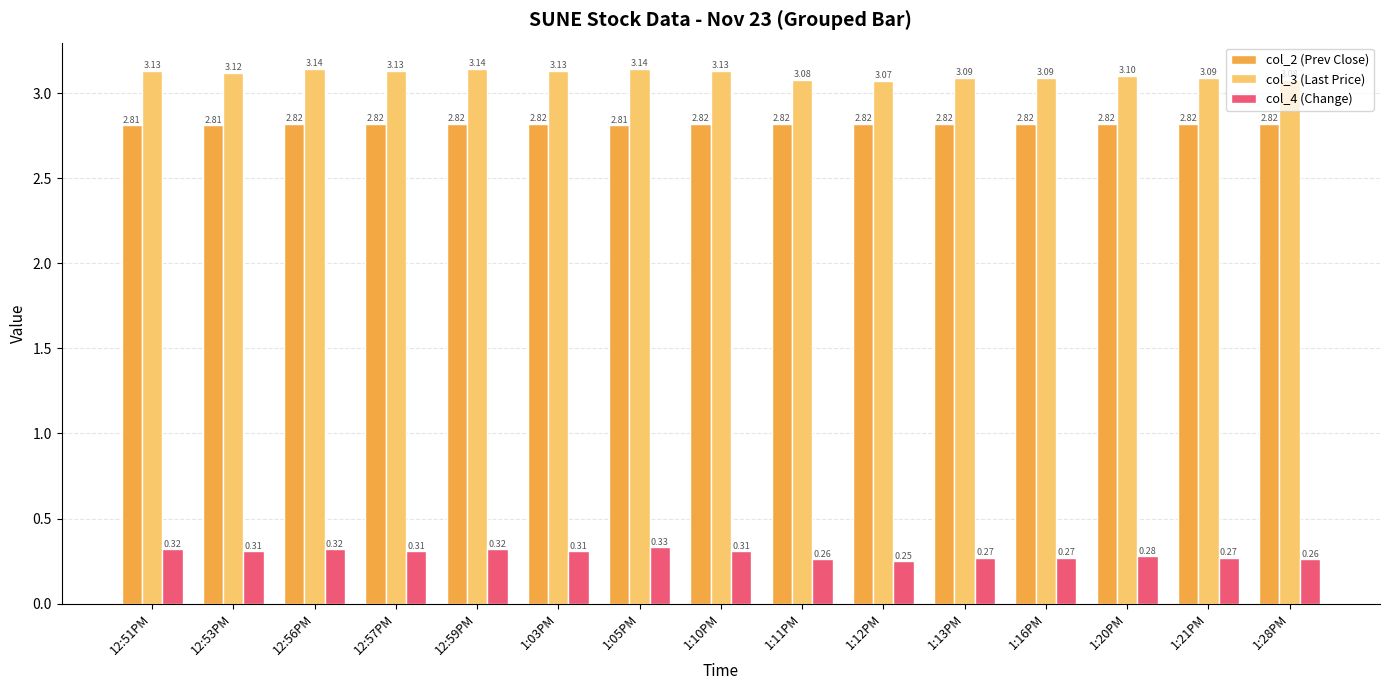

At which label does col_4 (Change) reach its peak?

1:05PM